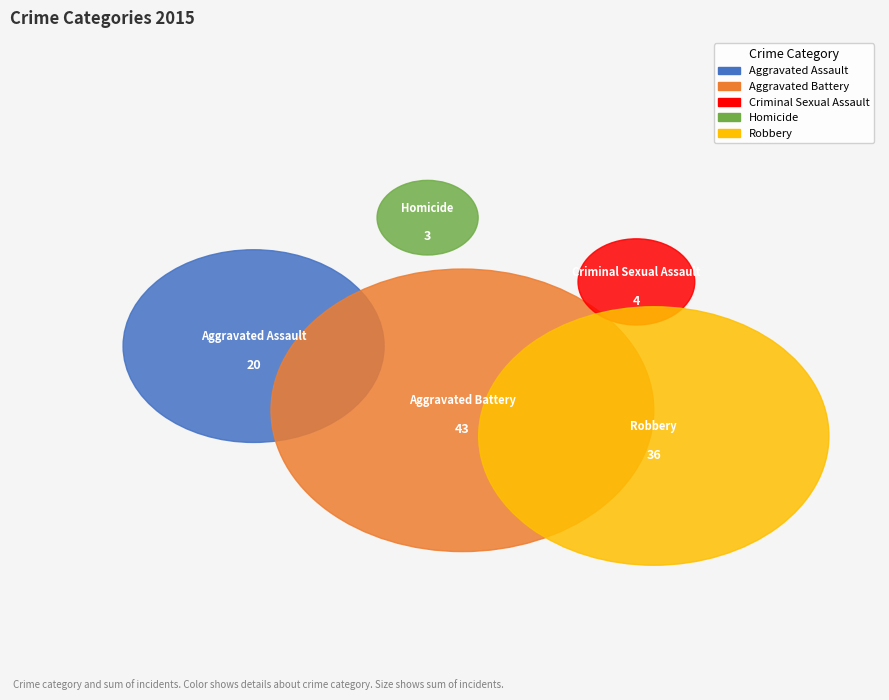

Which category has the smallest portion of the pie?

Homicide